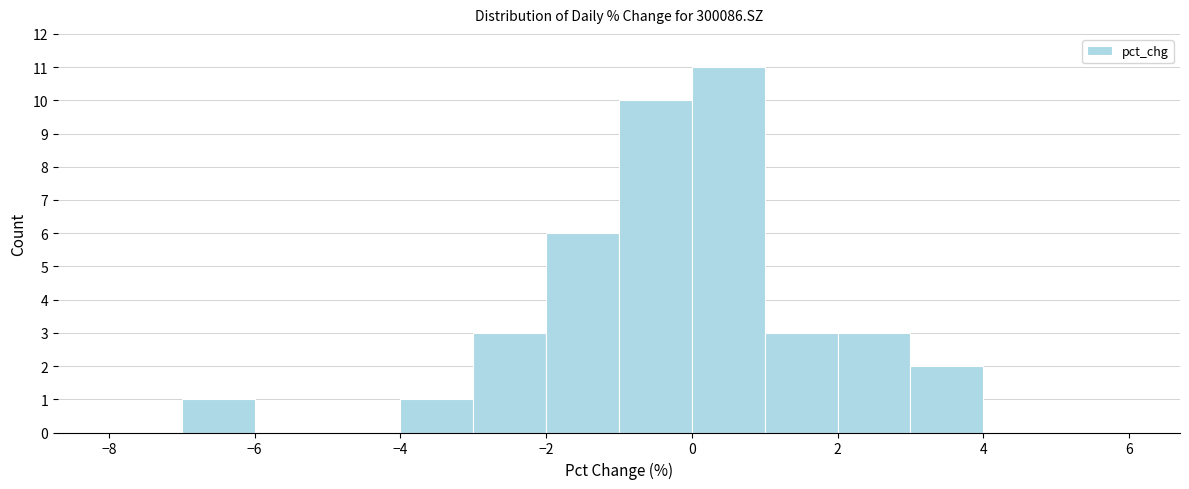

Over which range of the x-axis is the bar tallest?

0 to 1